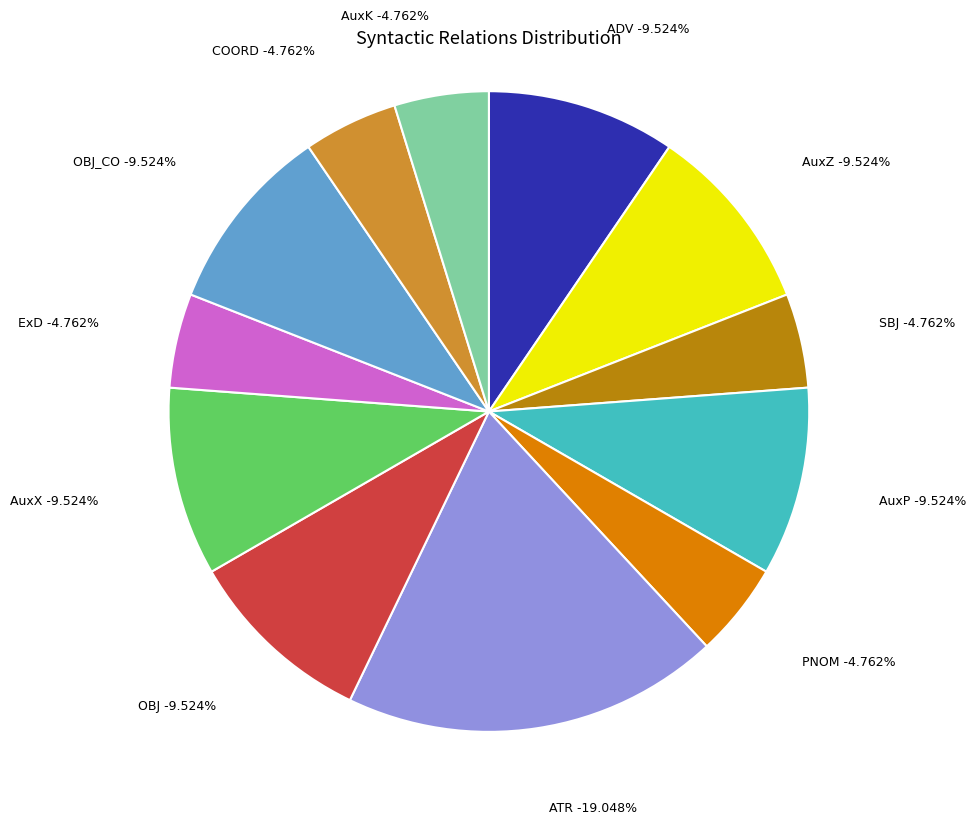

To the nearest percent, what is the average slice percentage?

8%